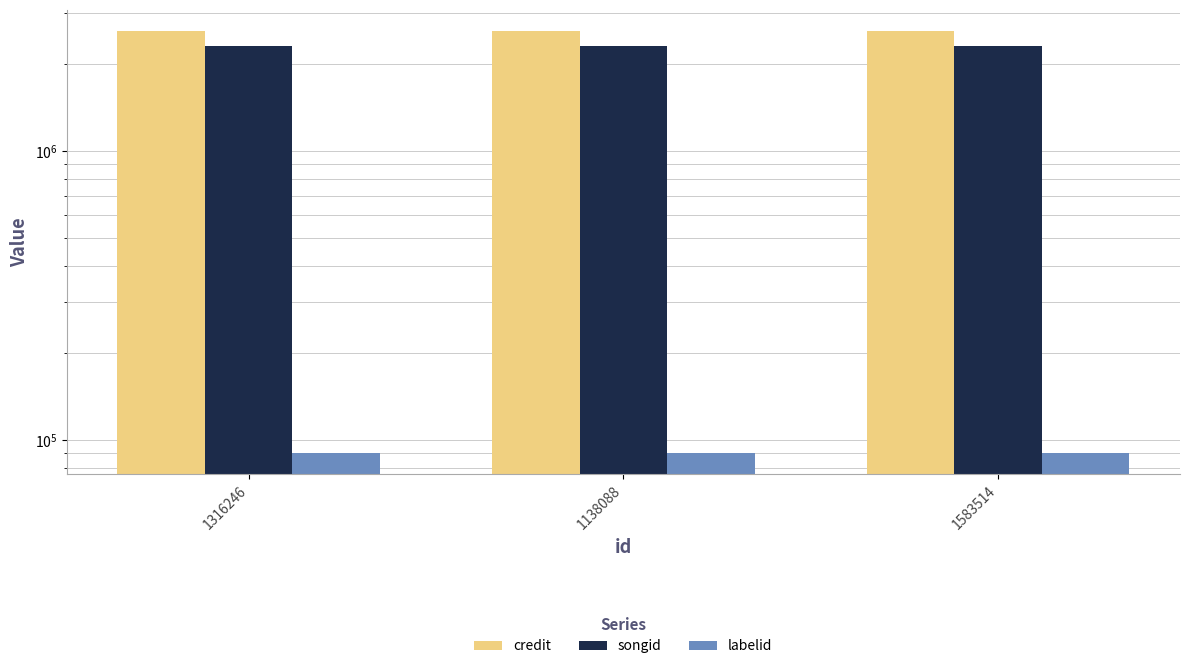

List the series in order of their peak value, highest first.

credit, songid, labelid